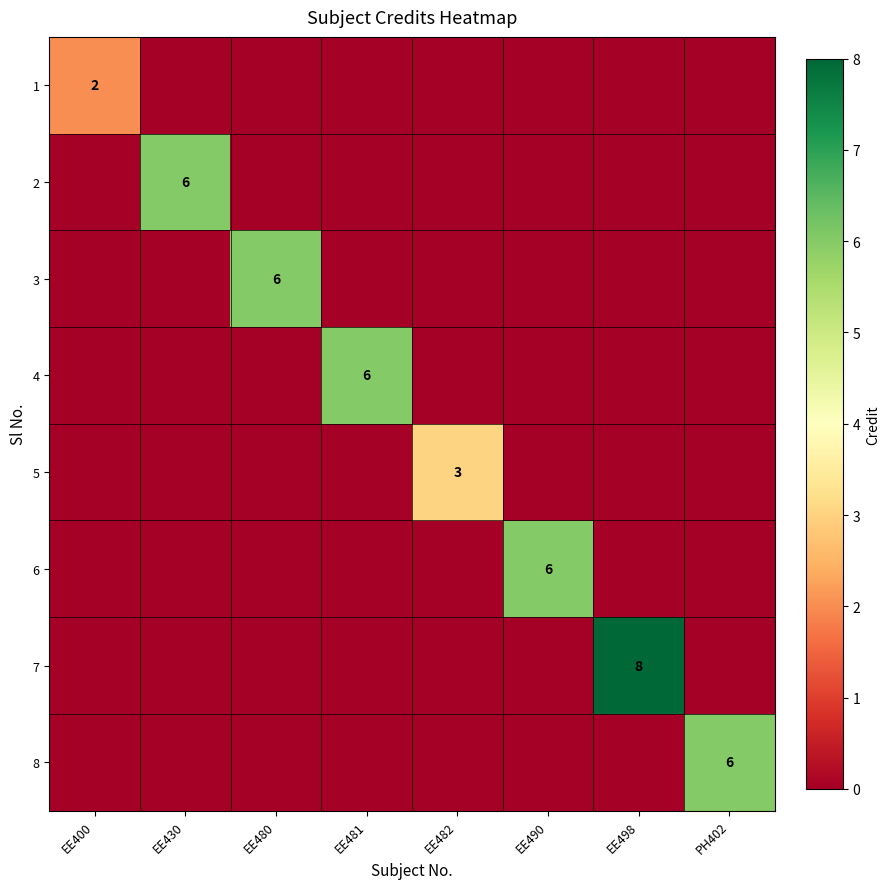

Is it true that 8 equals -4 at EE482?

False